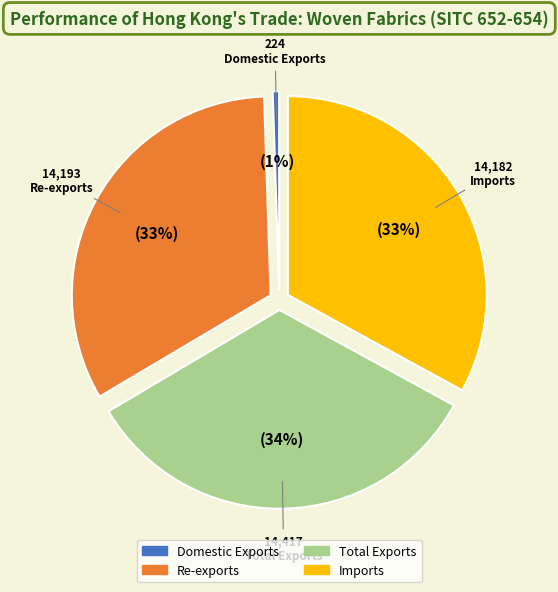

To the nearest percent, what percentage of the pie is Imports?

33%